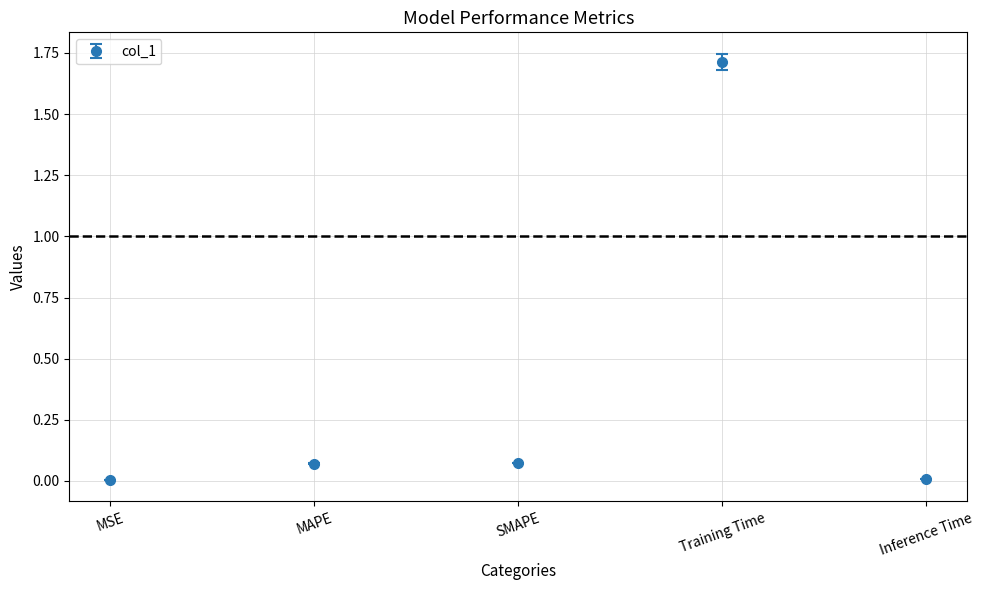

What position from the left is Training Time?

4